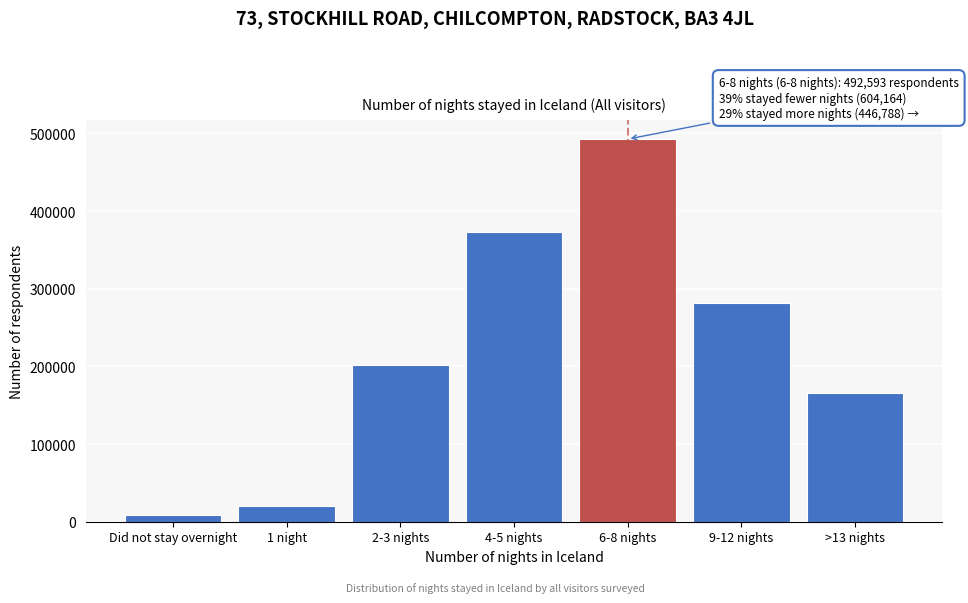

Reading left to right, what are all the values shown in this chart?

Did not stay overnight=8441.2	1 night=20254.6	2-3 nights=202315.6	4-5 nights=373153.0	6-8 nights=492593.1	9-12 nights=281176.4	>13 nights=165611.9